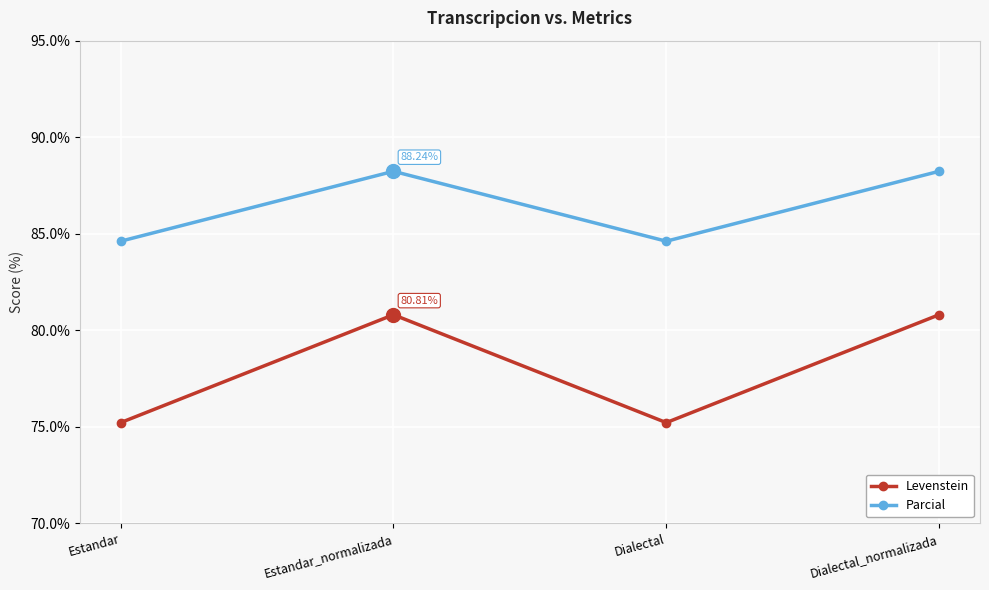

Does the chart have visible grid lines?

Yes